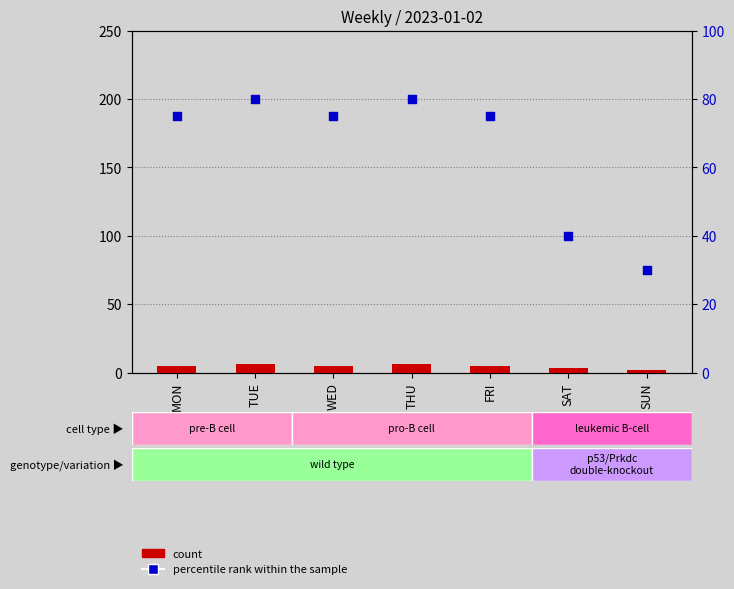

What are all the series names shown in the legend?

count, percentile rank within the sample